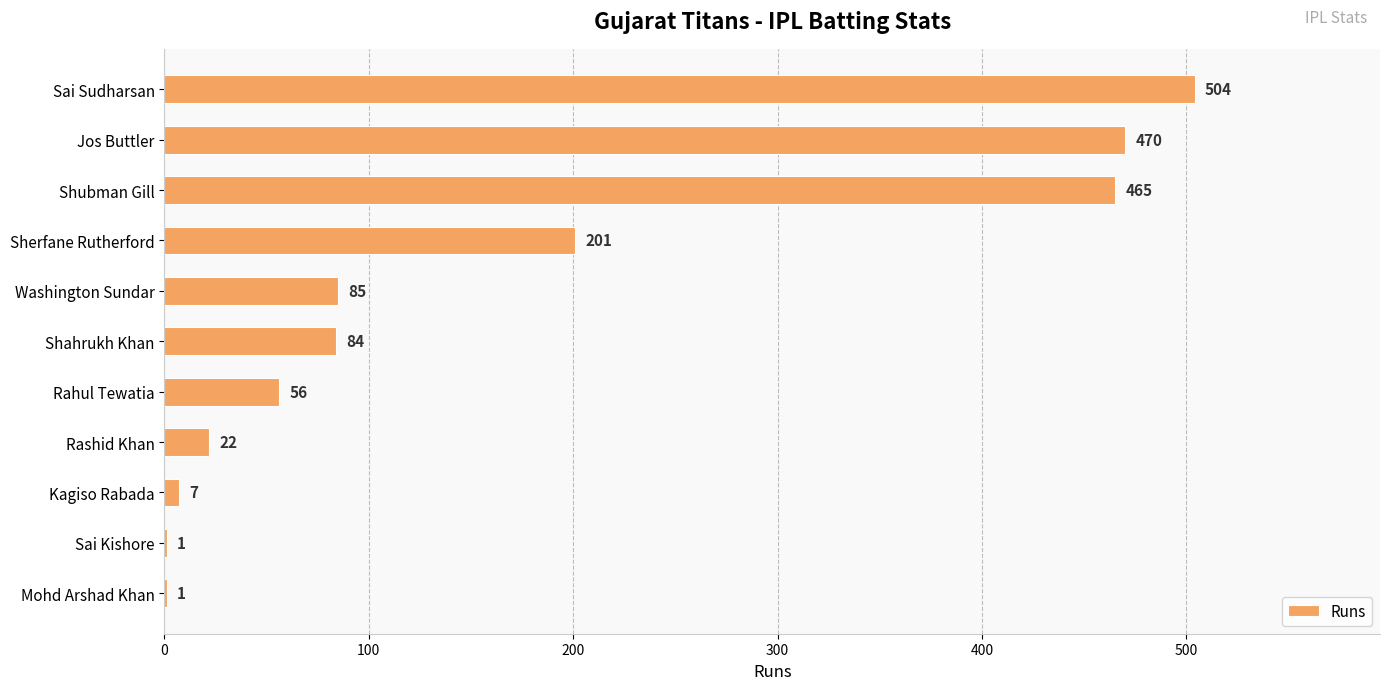

The chart shows a value of 22 at Rashid Khan. True or false?

True